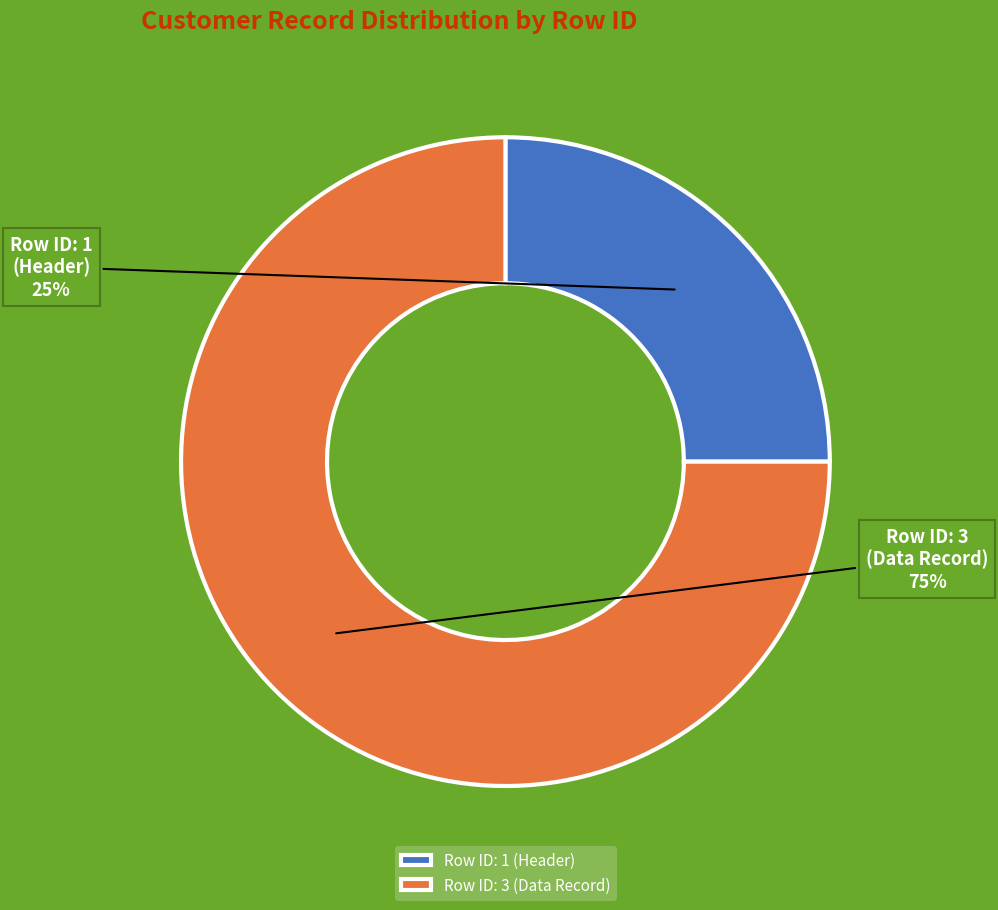

How many segments does this pie chart have?

2